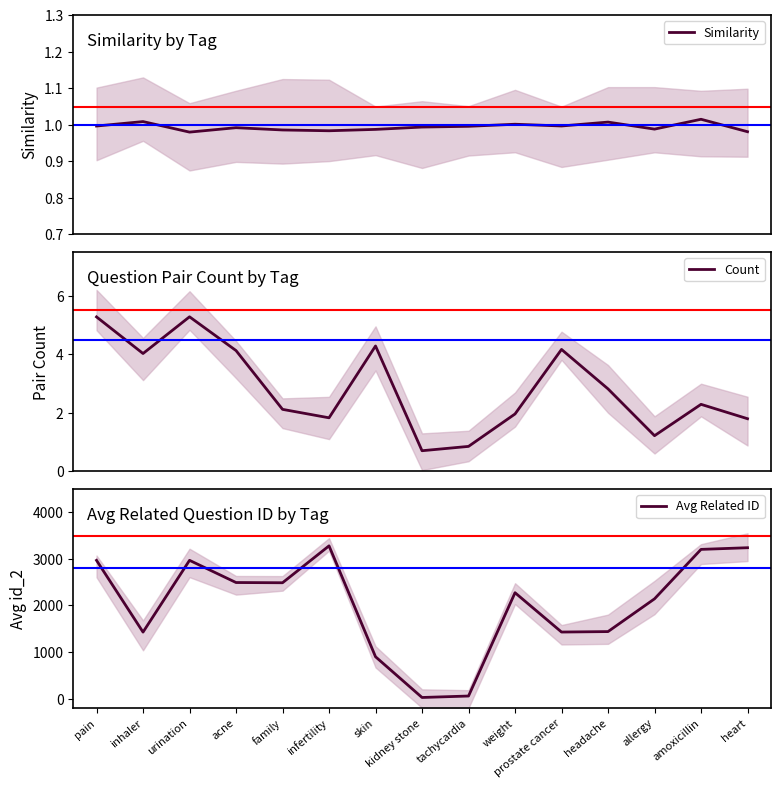

How many lines are shown in the chart?

3